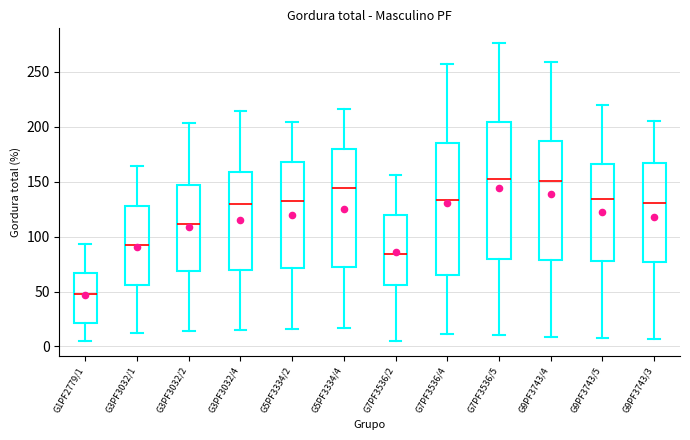

Where does the lower whisker of the box for G9PF3743/4 end on the y-axis? The values are not printed on the chart, so give them approximately, as read against the axis.

10